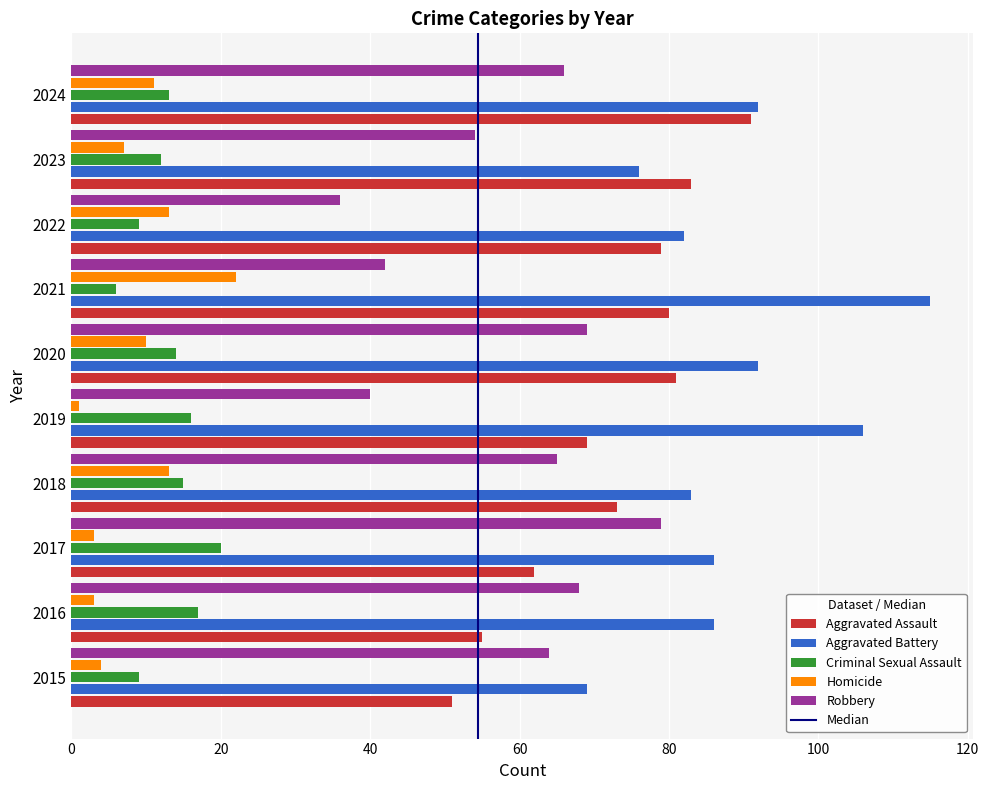

Which has a higher value, 20 or 0?

20